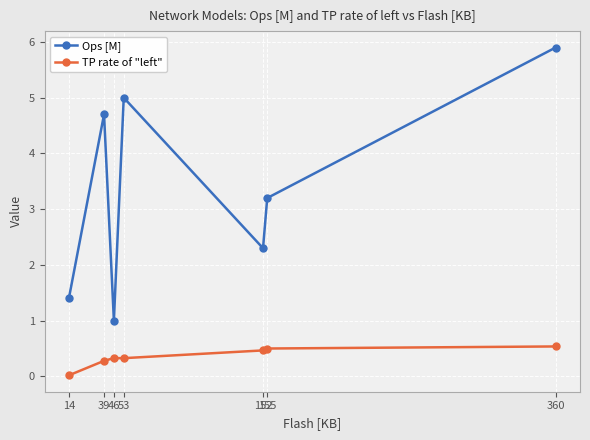

True or false: Ops [M] and TP rate of "left" cross at least once.

False